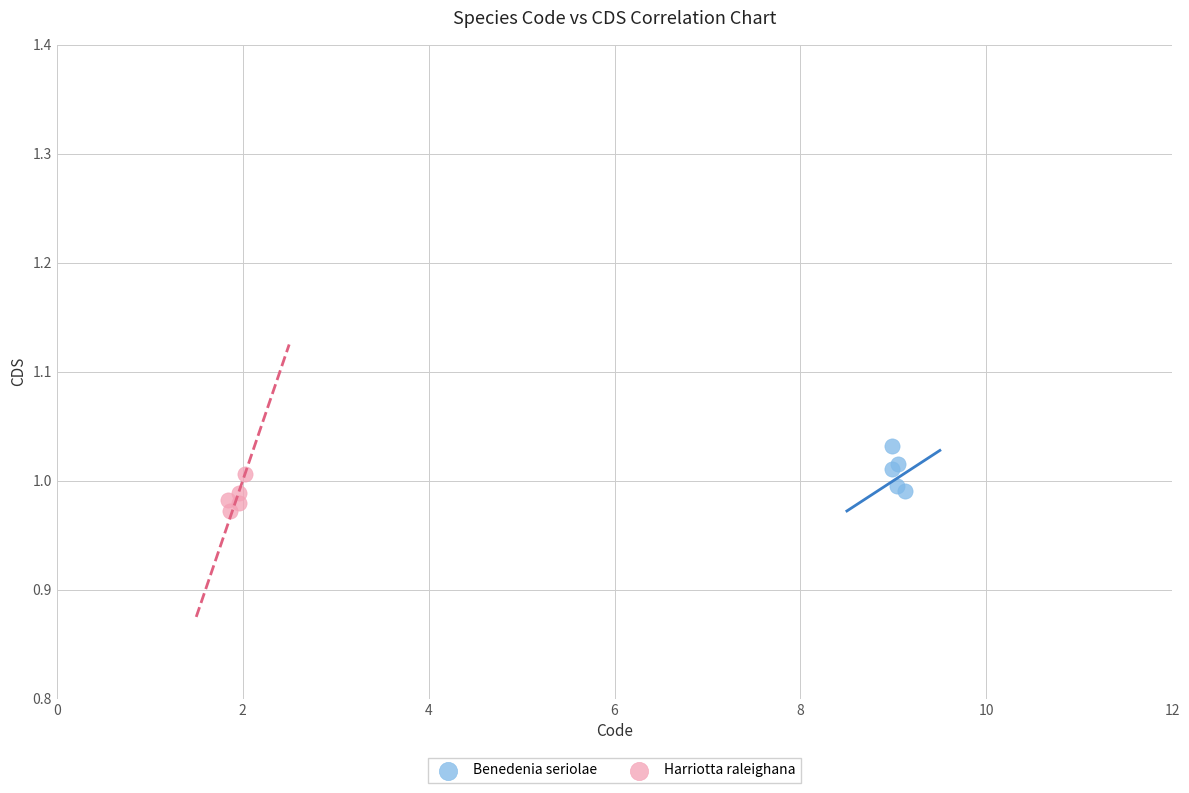

What are all the series names shown in the legend?

Benedenia seriolae, Harriotta raleighana